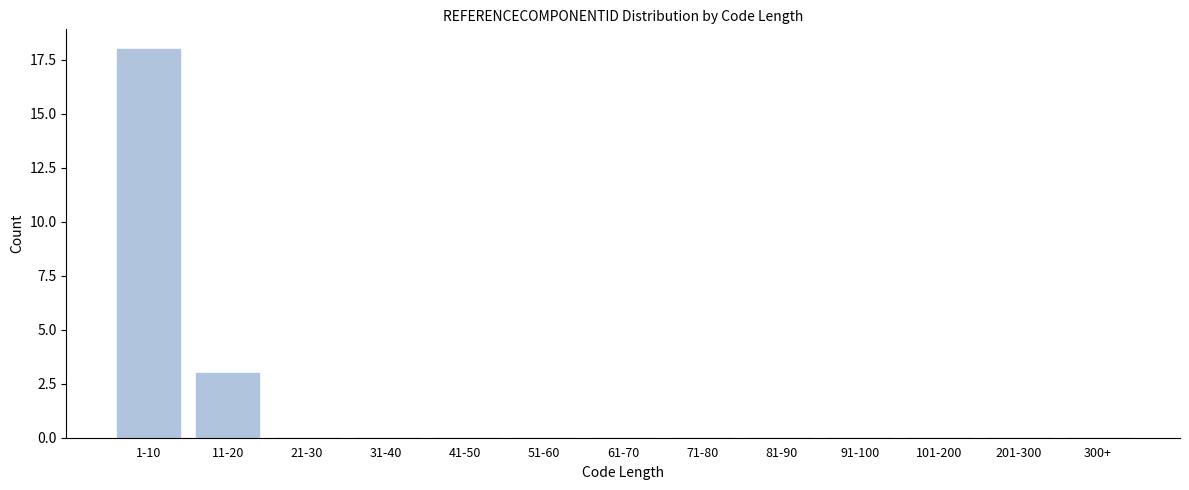

Reading left to right, what are all the values shown in this chart?

1-10=18	11-20=3	21-30=0	31-40=0	41-50=0	51-60=0	61-70=0	71-80=0	81-90=0	91-100=0	101-200=0	201-300=0	300+=0